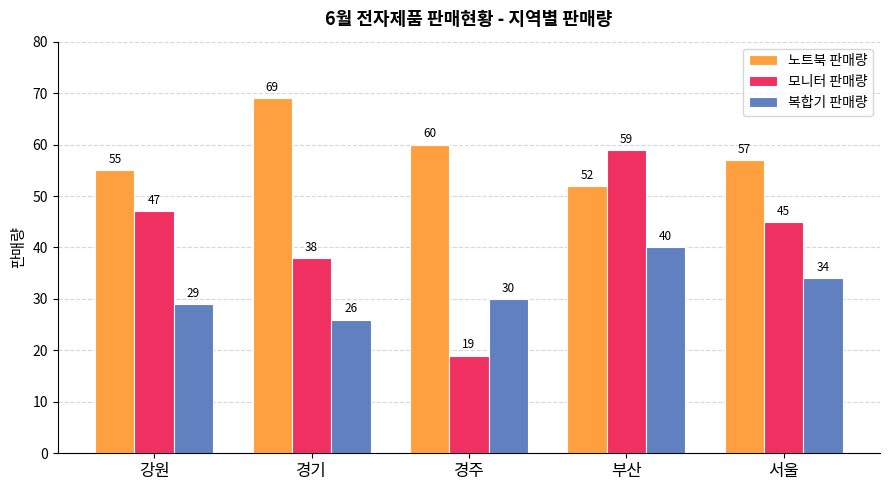

At which label does 모니터 판매량 reach its minimum?

경주